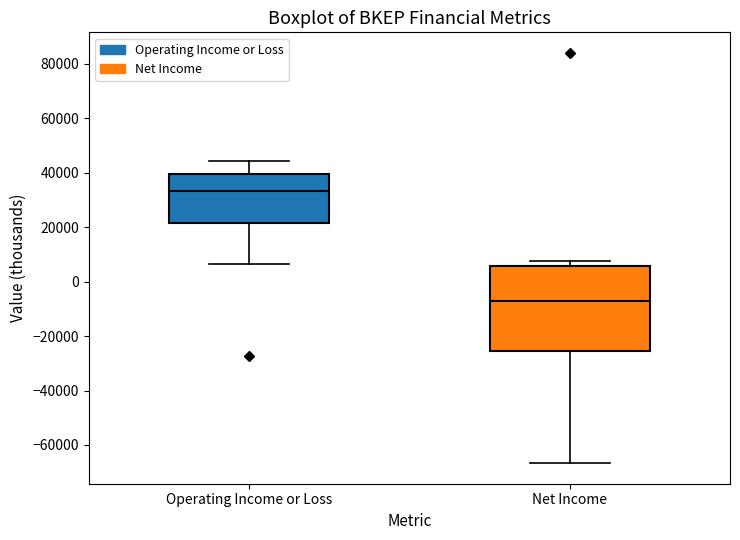

Comparing the boxes themselves (not the whiskers), which one is the tallest?

Net Income